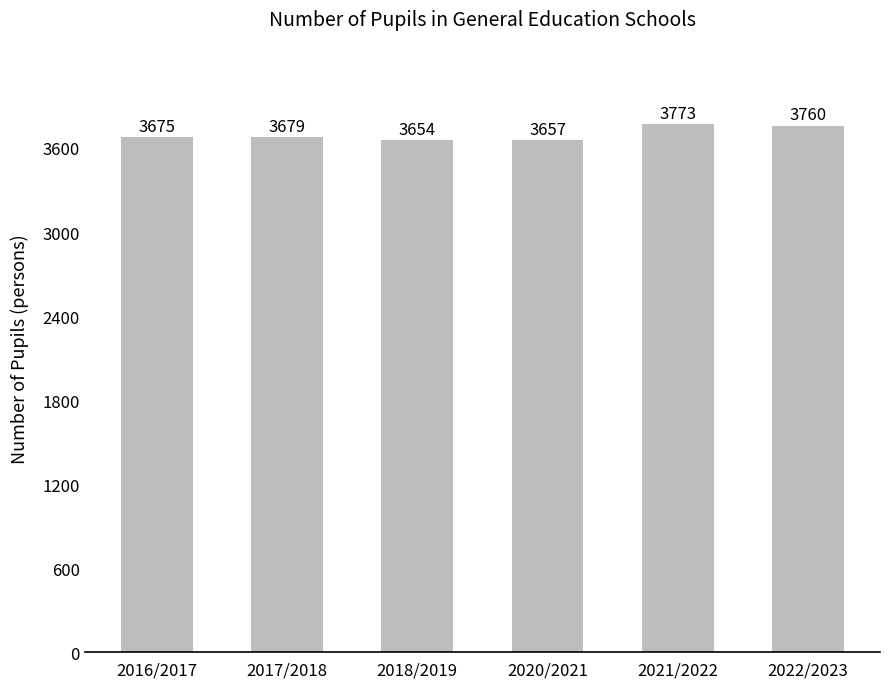

Reading left to right, extract all data points from this chart.

3675	3679	3654	3657	3773	3760